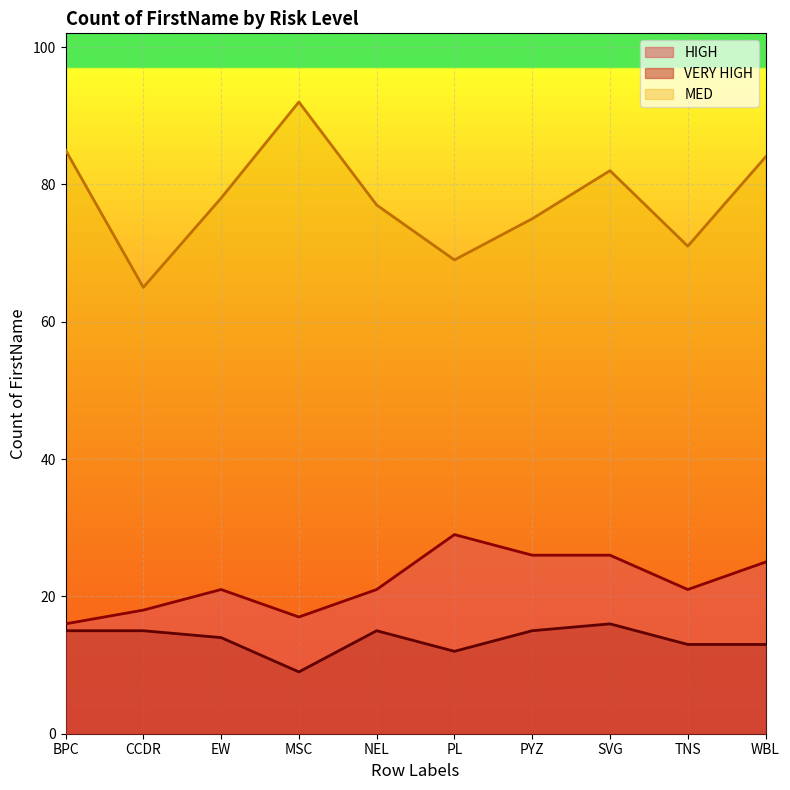

Reading left to right, what are all the values shown in this chart?

HIGH: 16	18	21	17	21	29	26	26	21	25
MED: 85	65	78	92	77	69	75	82	71	84
VERY HIGH: 15	15	14	9	15	12	15	16	13	13